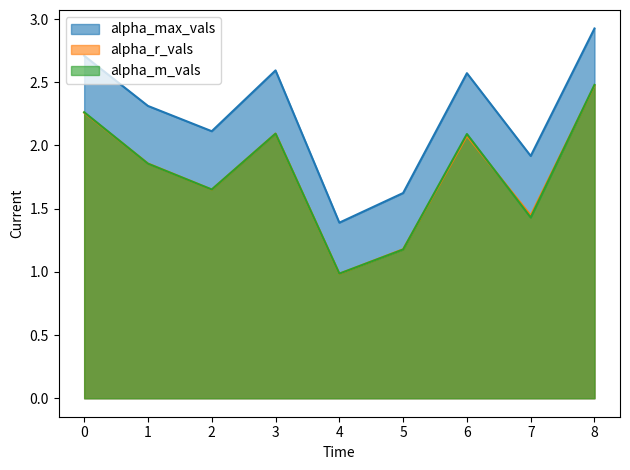

True or false: alpha_r_vals and alpha_max_vals cross at least once.

False